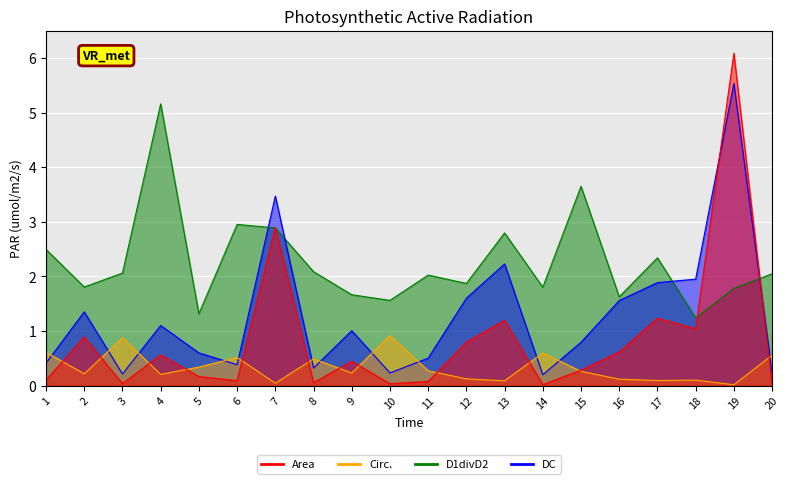

Which series has the widest spread of values?

Area